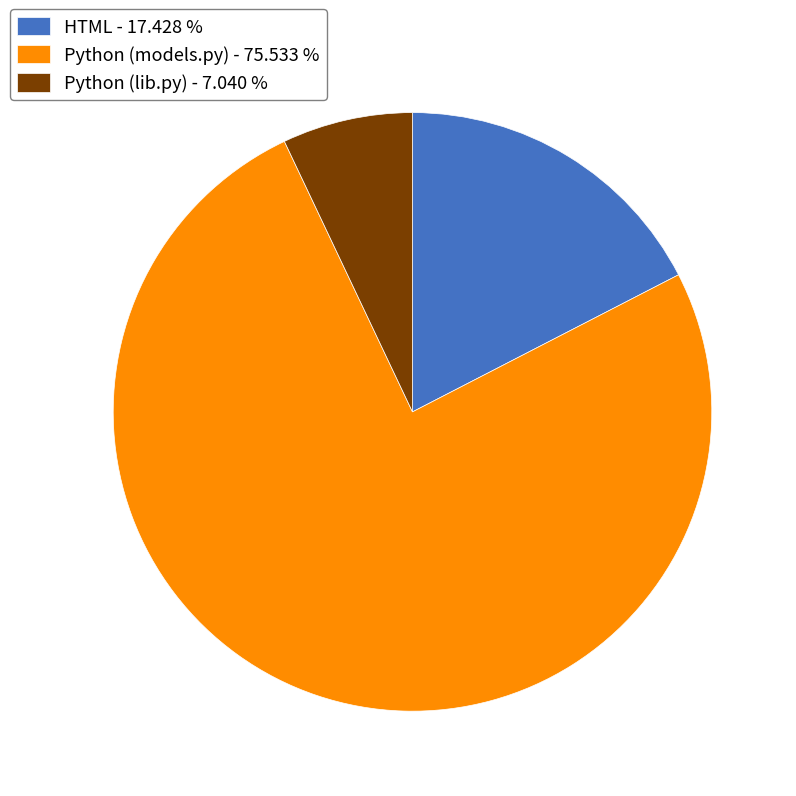

Rank the categories by value from lowest to highest.

Python (lib.py), HTML, Python (models.py)